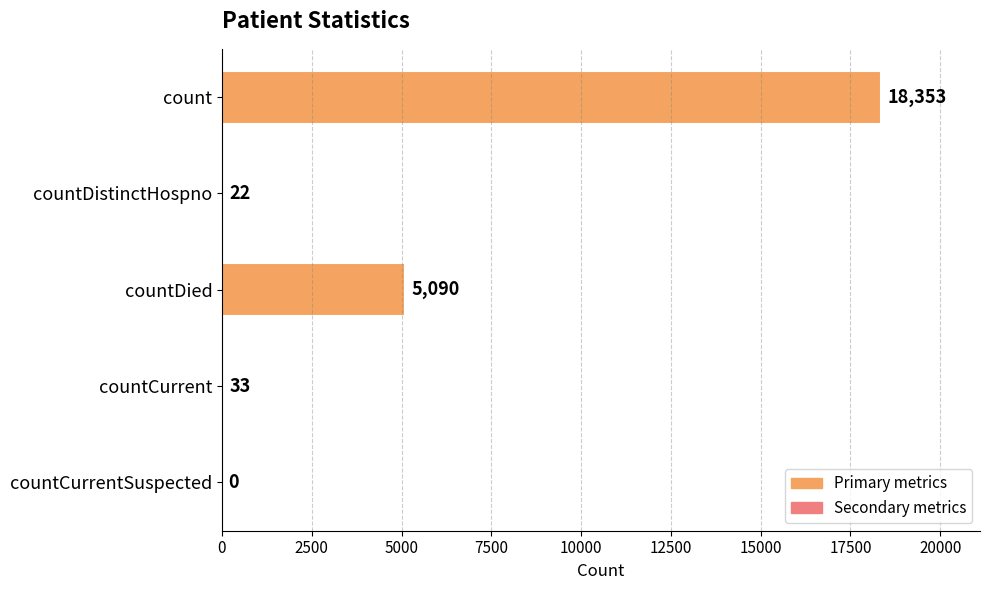

The chart shows a value of 0 at countCurrentSuspected. True or false?

True